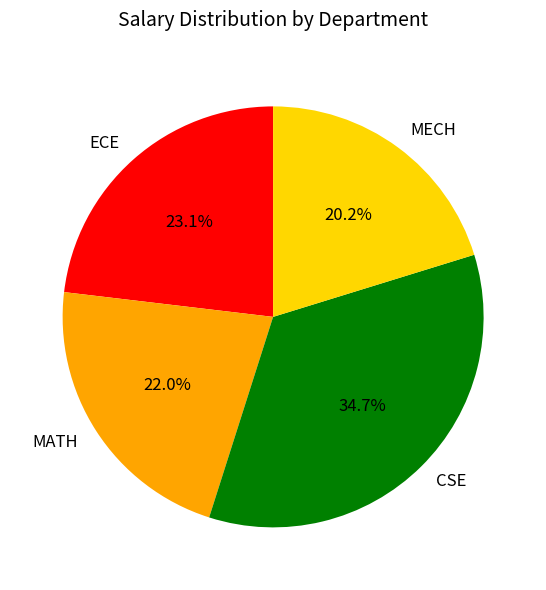

Is it true that CSE is 35% of the pie?

True